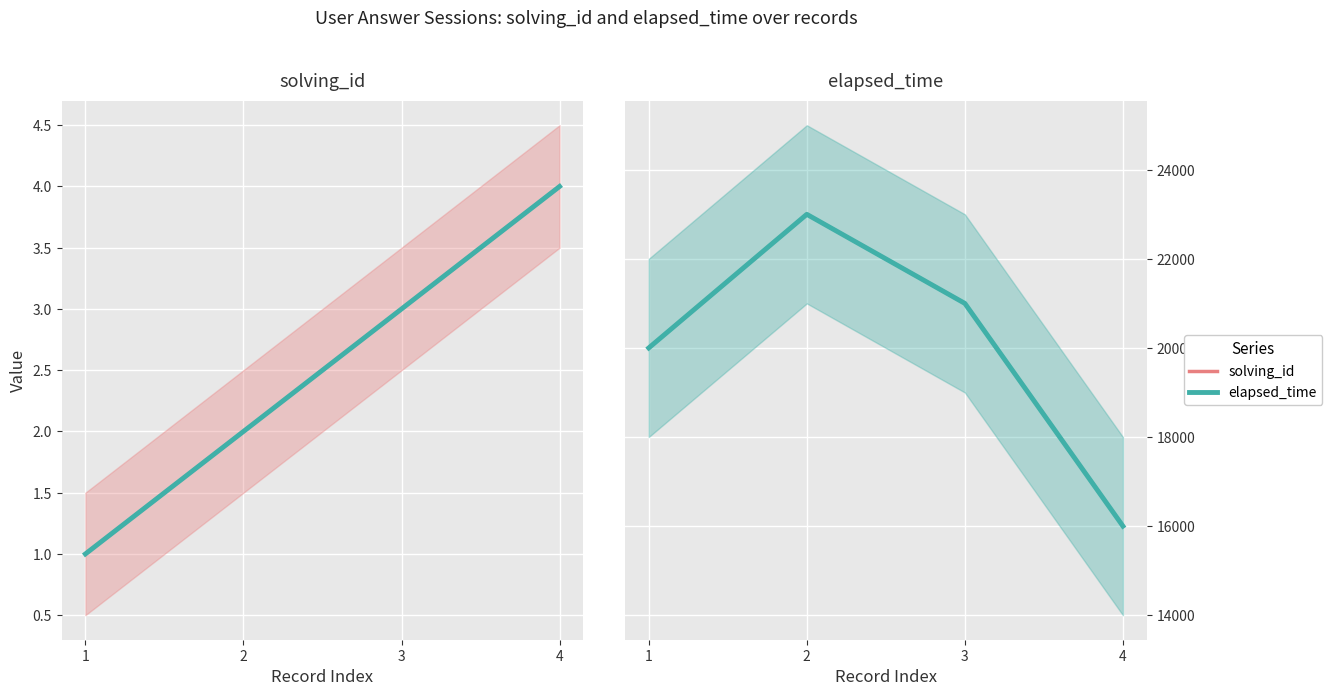

What are all the series names shown in the legend?

solving_id, elapsed_time